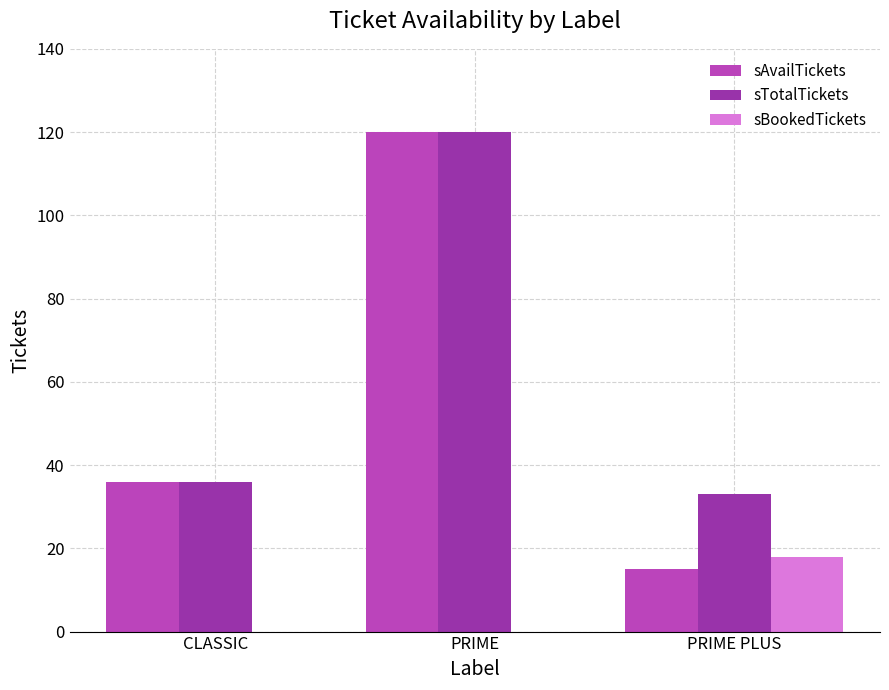

Count the number of data series in this chart.

3